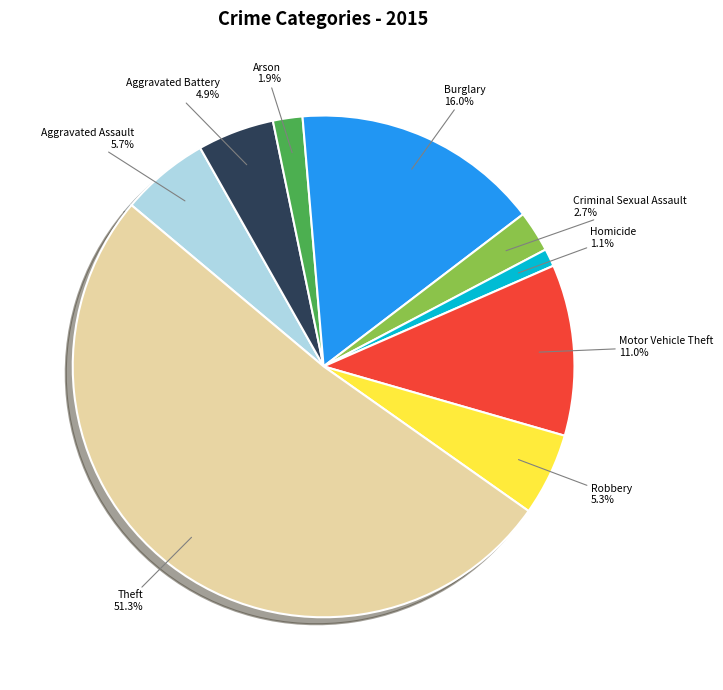

How many segments does this pie chart have?

9